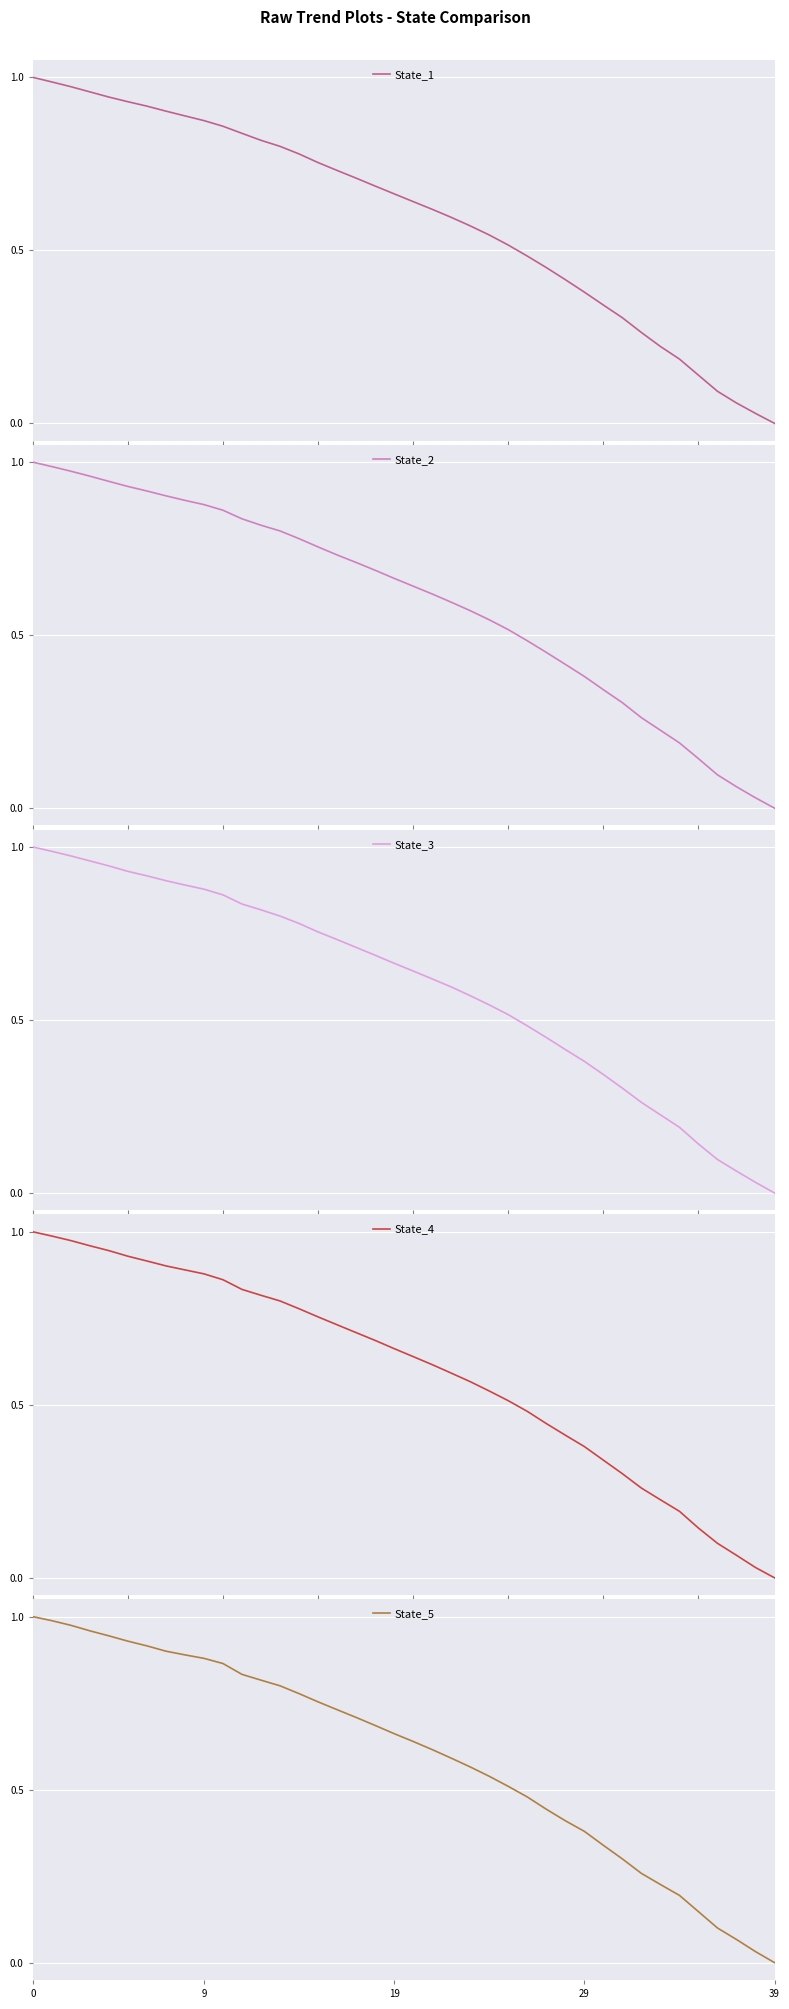

How many data points does each series have?

40